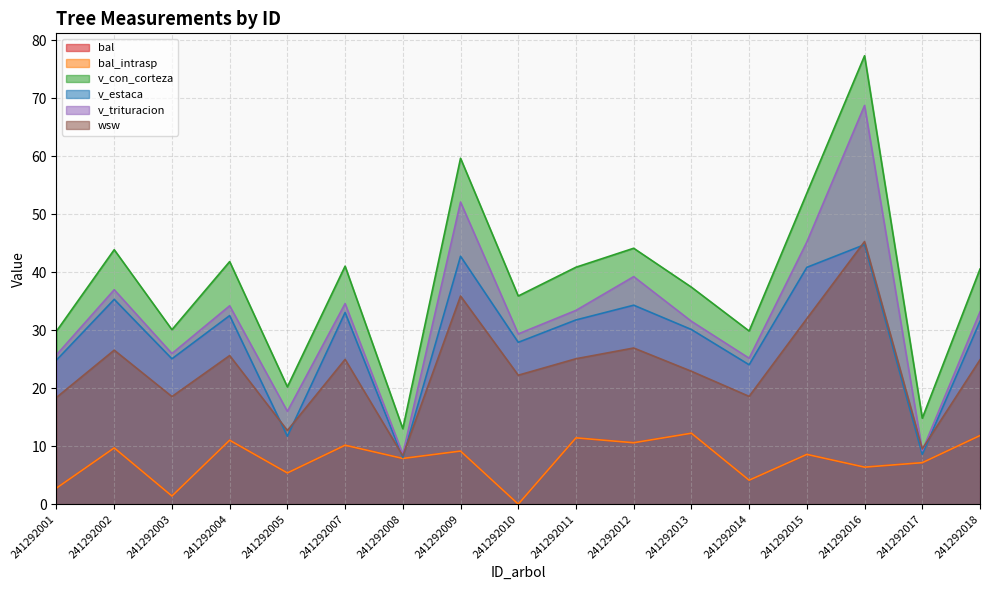

Where does the bal_intrasp series first go above 8?

241292002